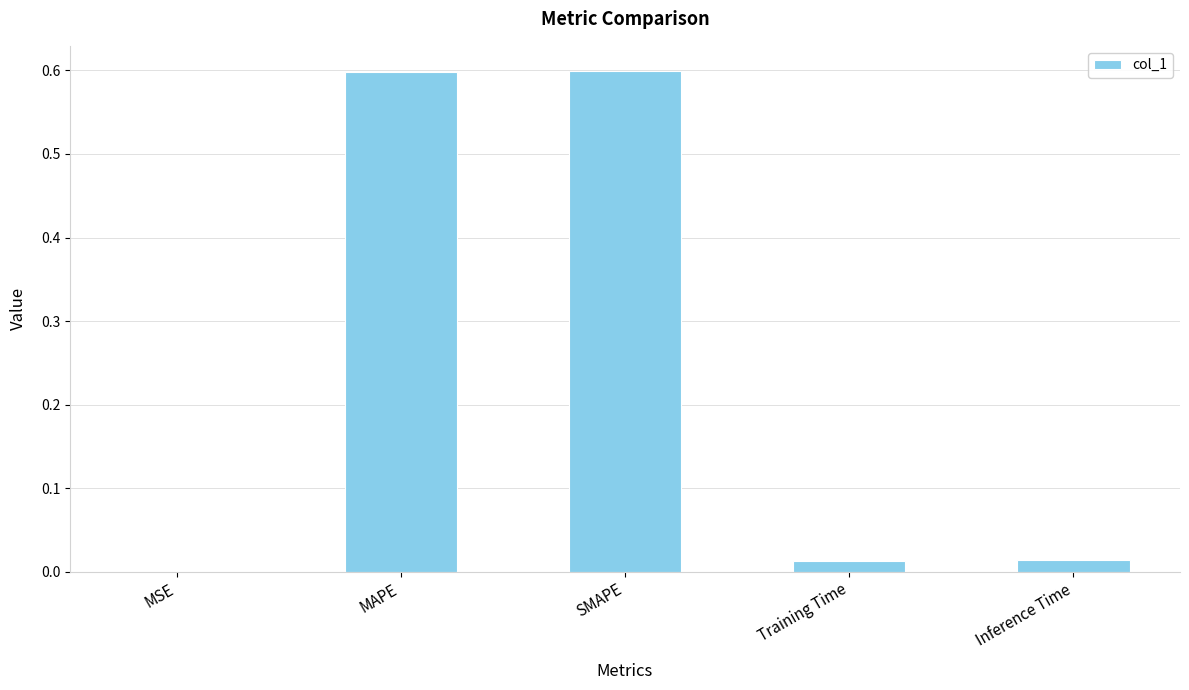

Read the value at SMAPE.

0.6